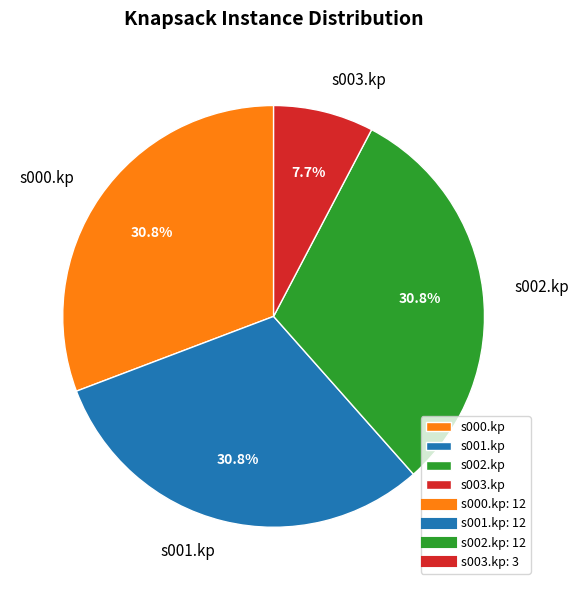

To the nearest percent, what percentage of the pie is s002.kp?

31%